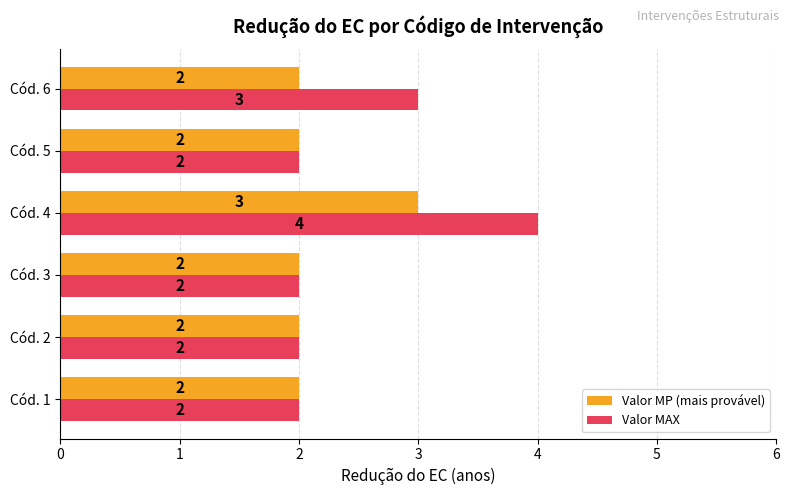

List the series in order of their peak value, highest first.

Valor MAX, Valor MP (mais provável)